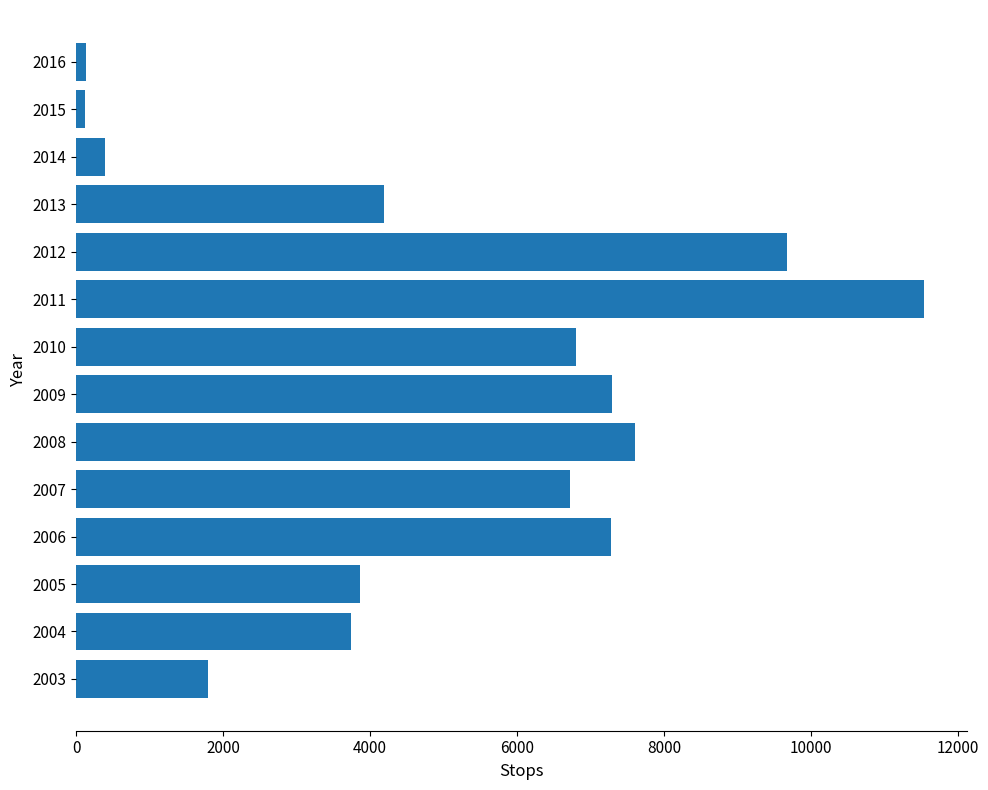

Which category has the highest value across all series?

2011